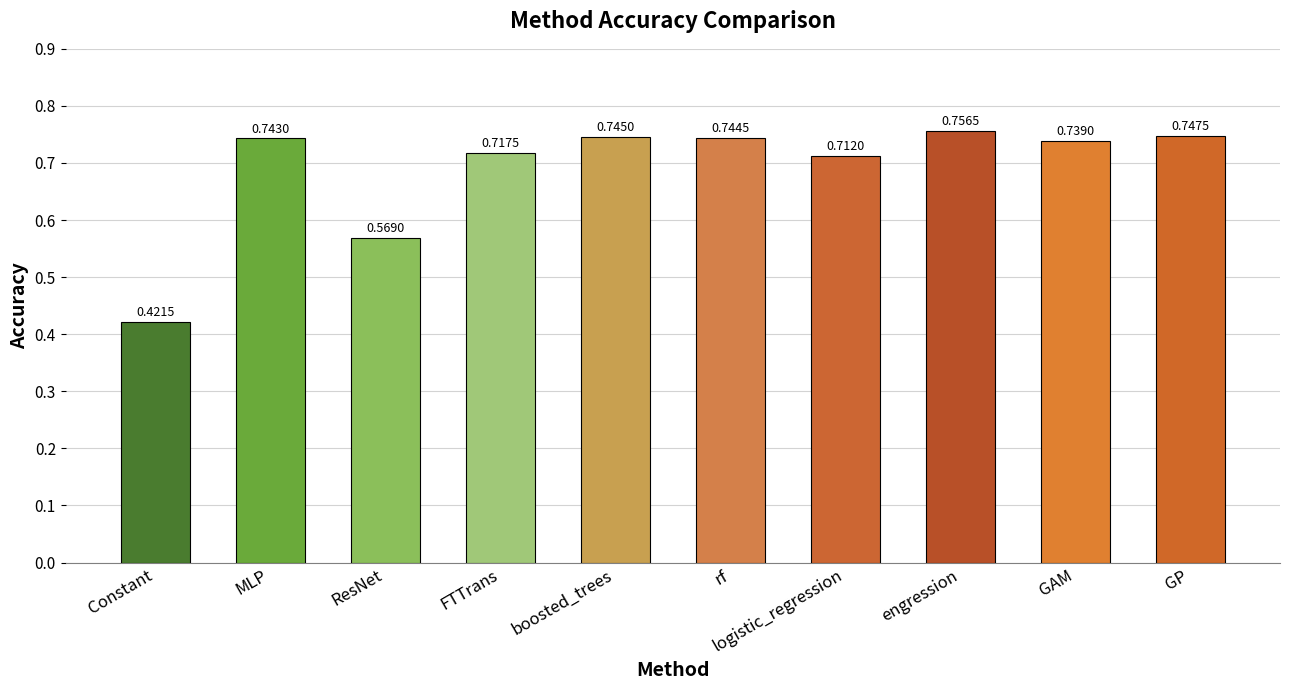

List the labels in order of value, largest first.

engression, GP, boosted_trees, rf, MLP, GAM, FTTrans, logistic_regression, ResNet, Constant